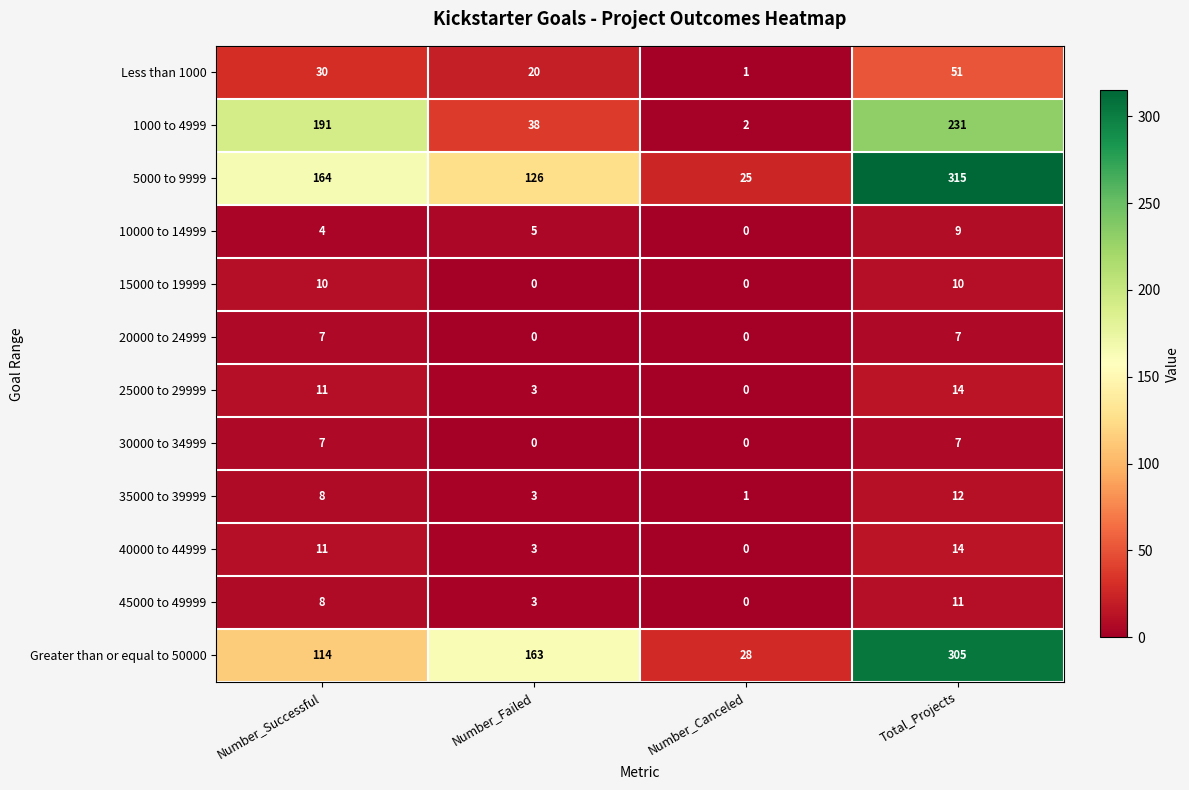

What is the difference between the maximum and second lowest values in the 45000 to 49999 series?

8